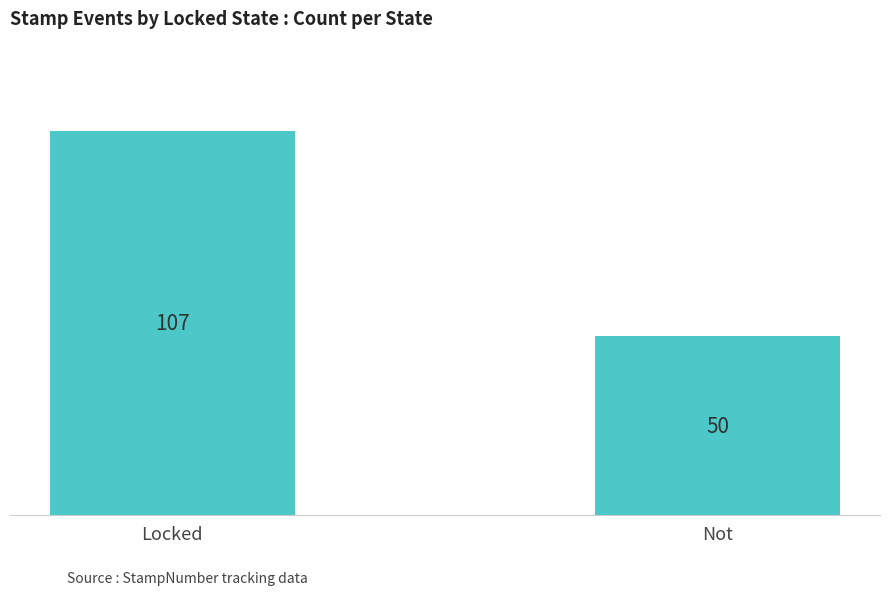

Reading left to right, what are all the values shown in this chart?

107	50